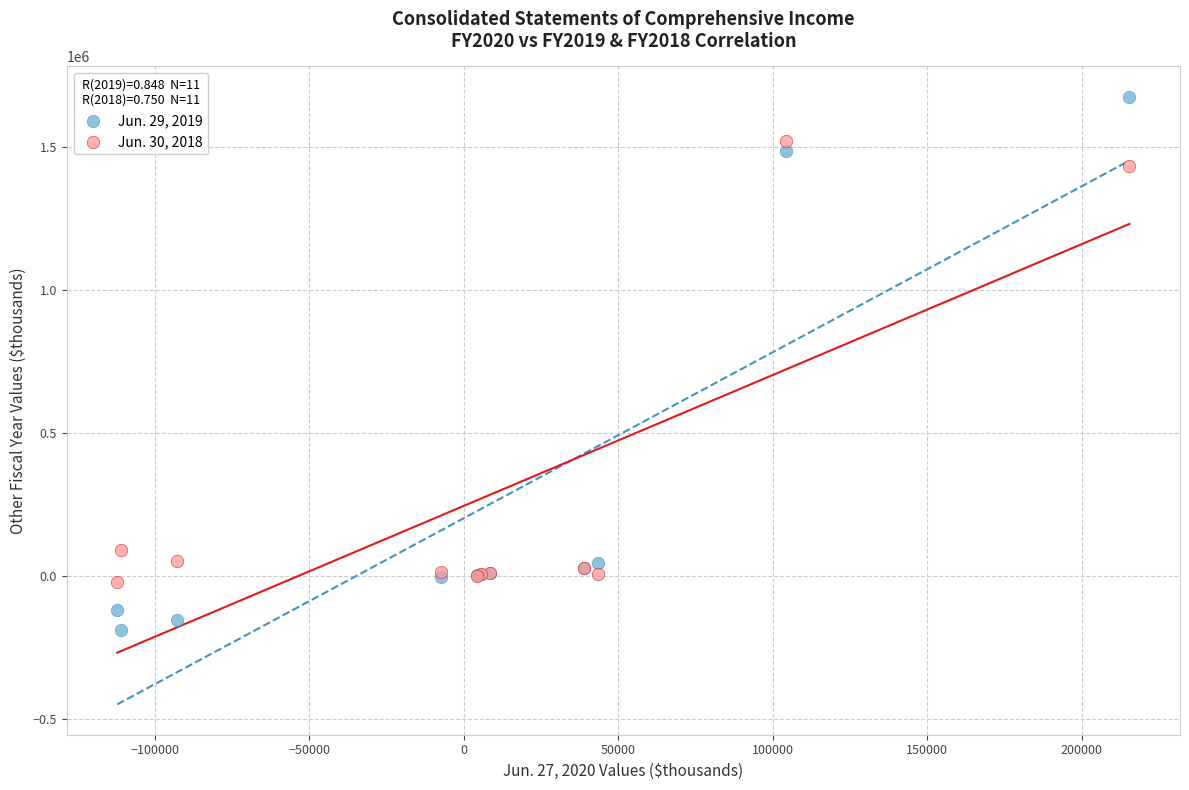

What are all the series names shown in the legend?

Jun. 29, 2019, Jun. 30, 2018